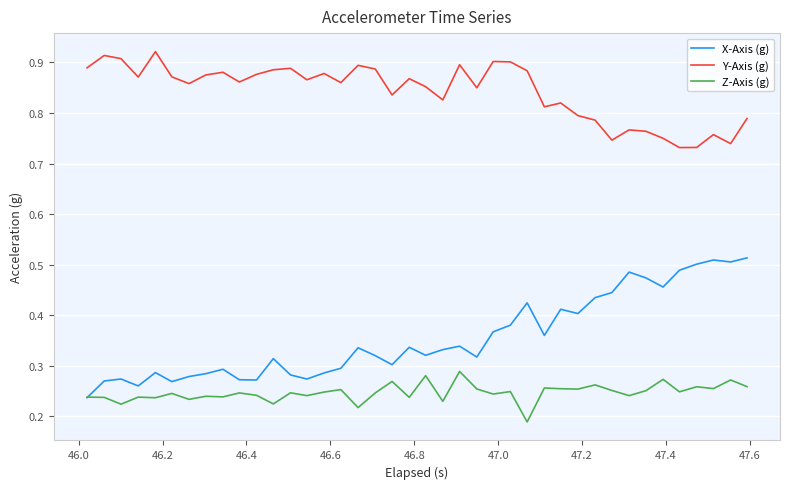

How many categories are shown in the chart?

40